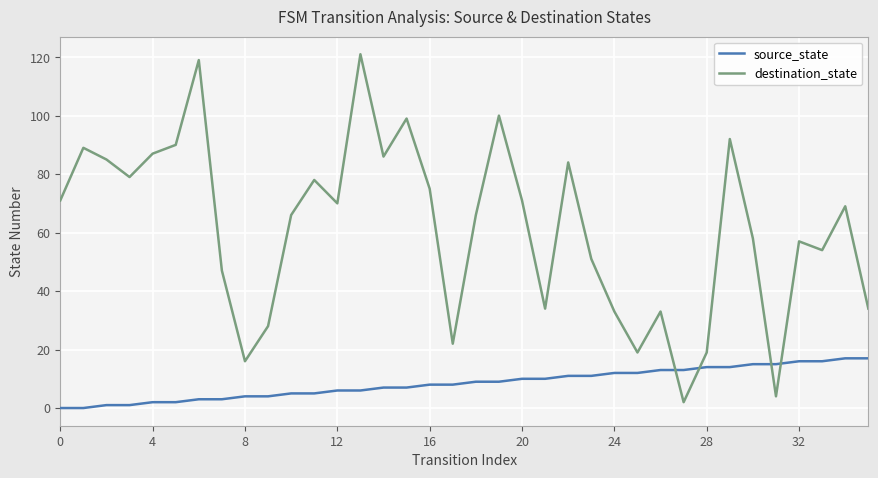

Which series has the widest spread of values?

destination_state